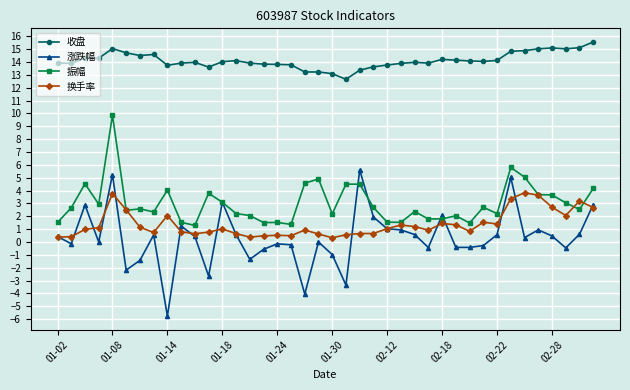

Which series has the largest range (max minus min)?

涨跌幅